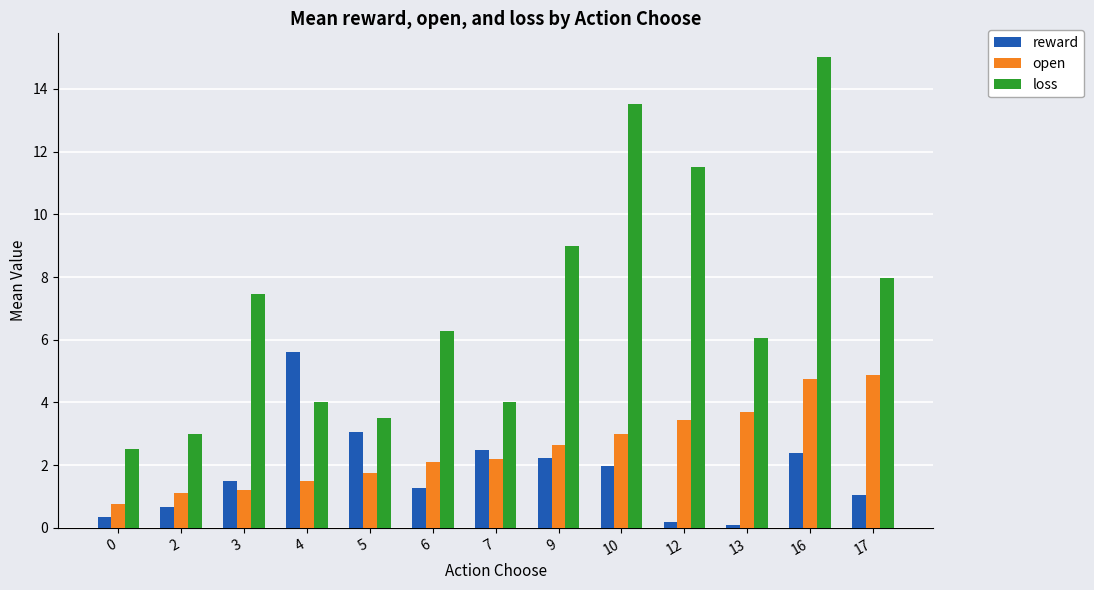

What is the sum of all open values?

33.0